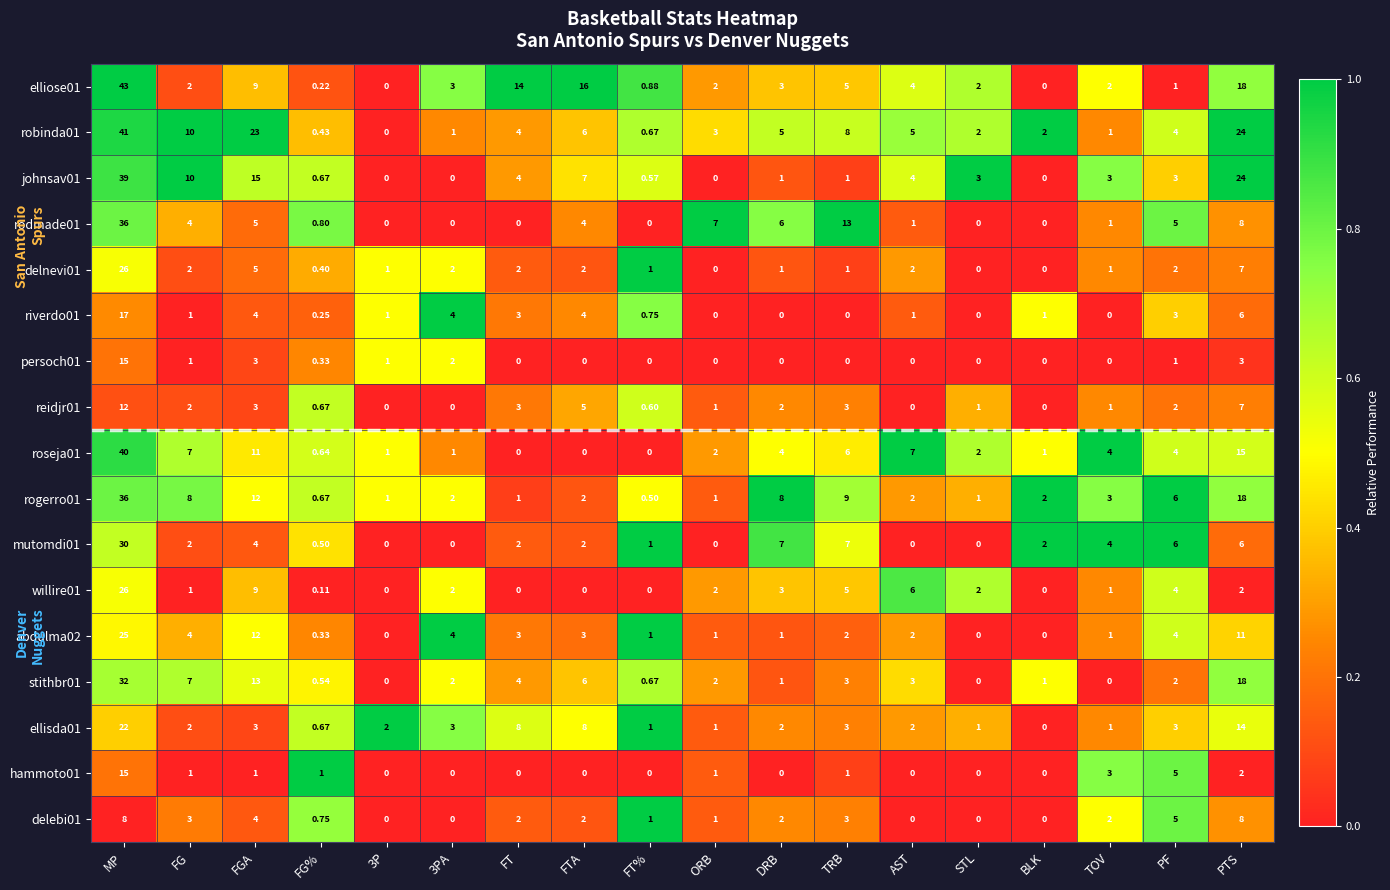

Is the value of reidjr01 at FGA greater than the value of persoch01 at FTA?

Yes